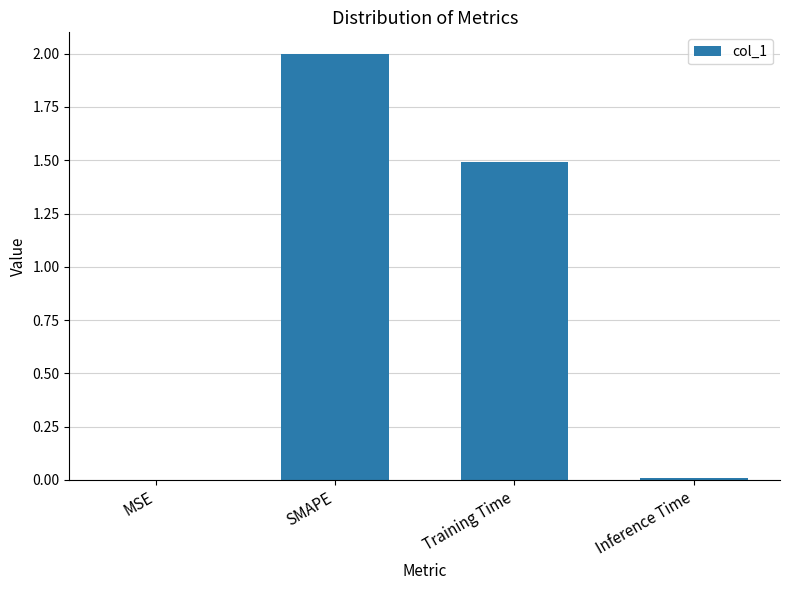

Between MSE and Training Time, which is larger?

Training Time